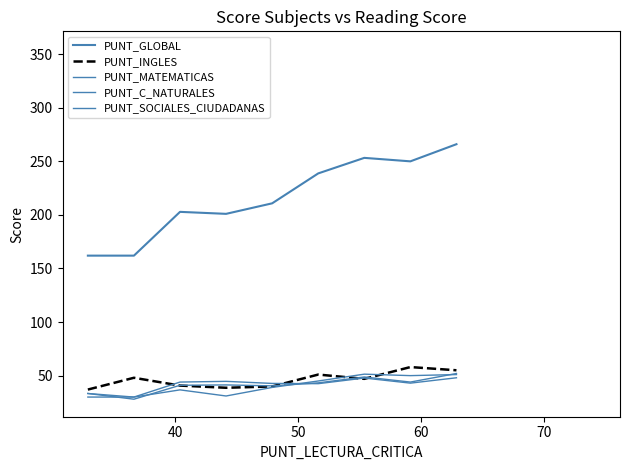

Which series has the largest range (max minus min)?

PUNT_GLOBAL